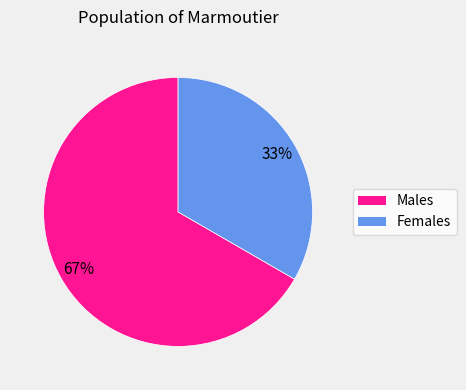

Is there any slice that represents more than half of the pie?

Yes